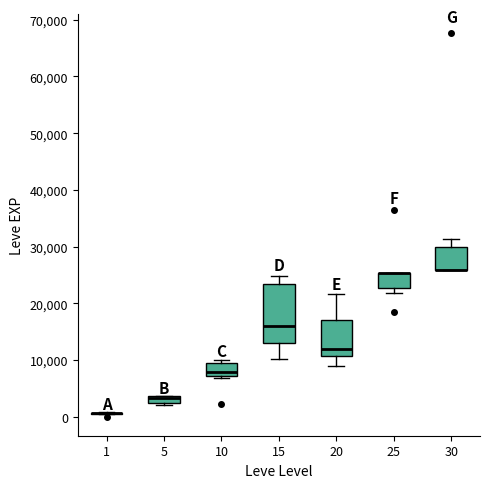

Where is the lower edge of the box at x = 5 on the y-axis? The values are not printed on the chart, so give them approximately, as read against the axis.

2000